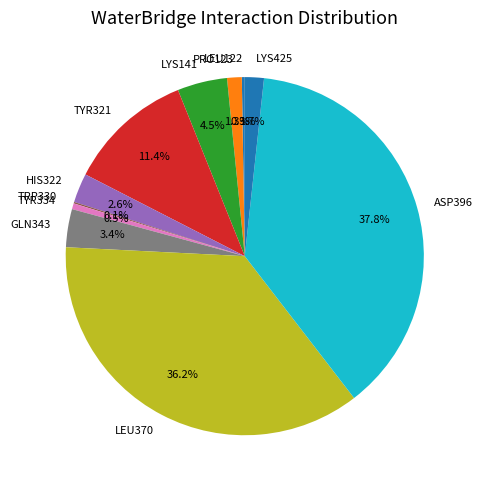

What percentage is NOT represented by HIS322?

97.4%